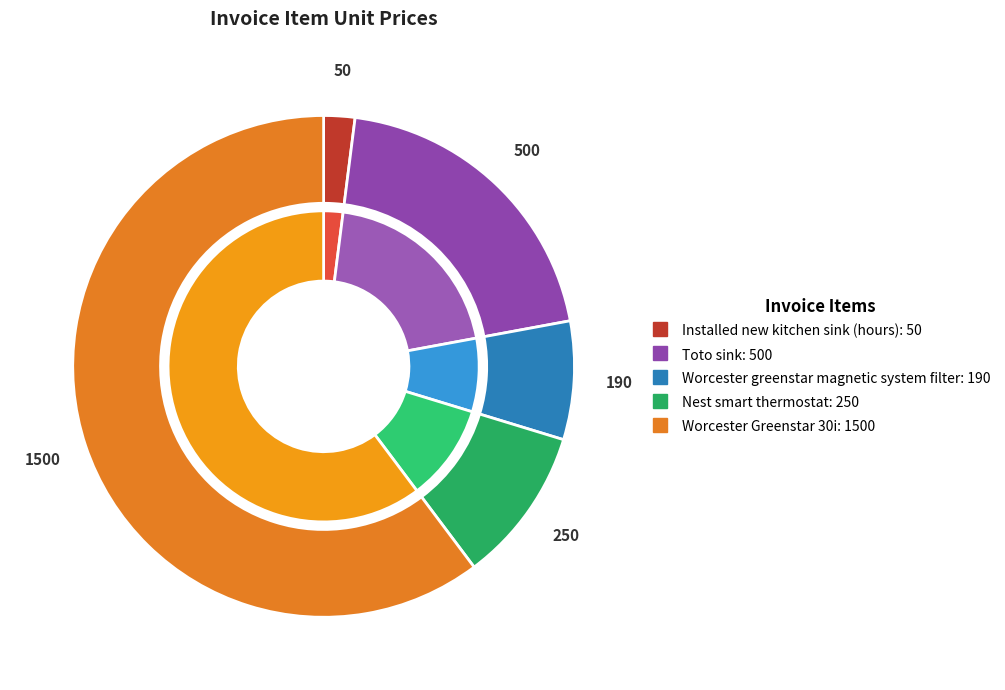

What is the largest slice in the pie chart?

Worcester Greenstar 30i